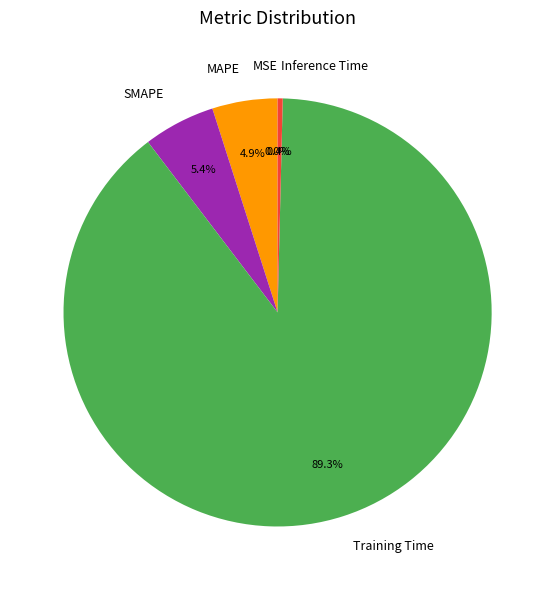

What is the total percentage of Inference Time and SMAPE?

5.8%